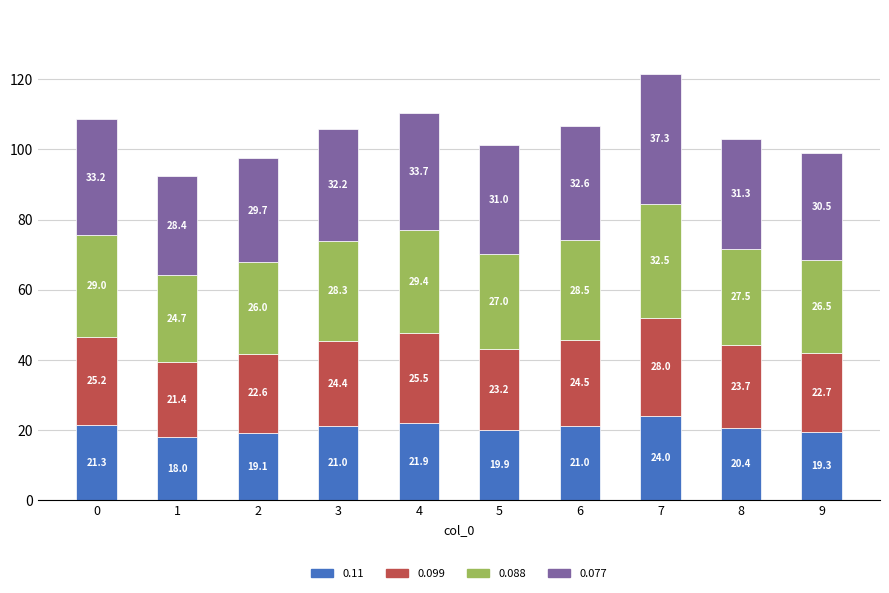

What is the highest value of the 0.11 series?

24.0